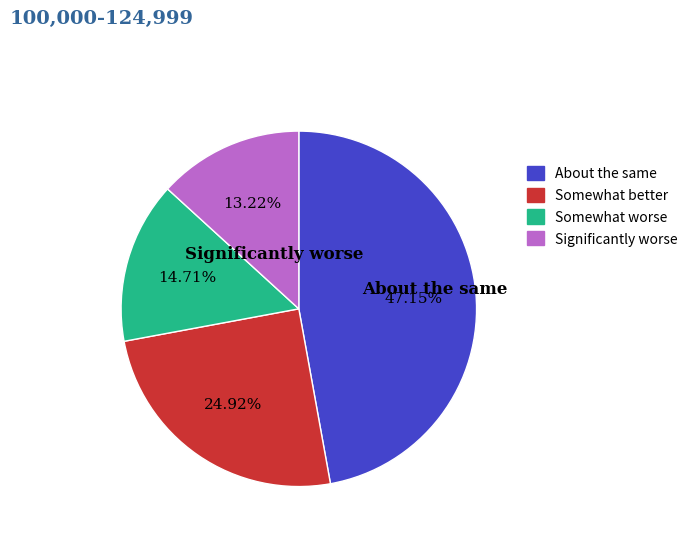

Is there a majority slice in this chart?

No